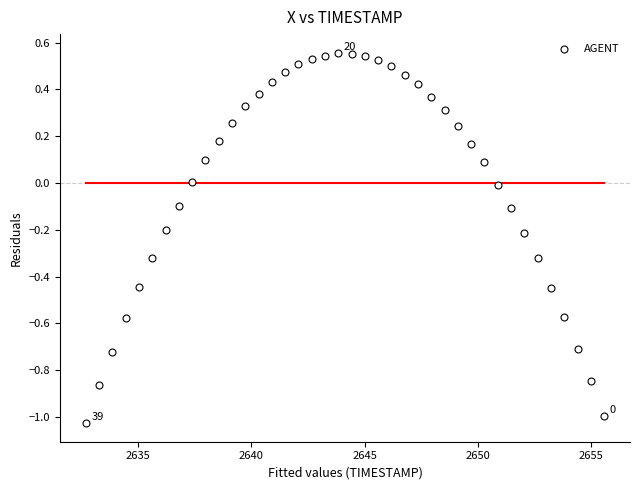

What is the range of X values (max minus min)?

22.9